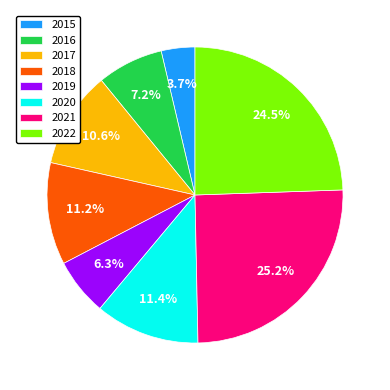

What is the total percentage of 2016 and 2018?

18.4%